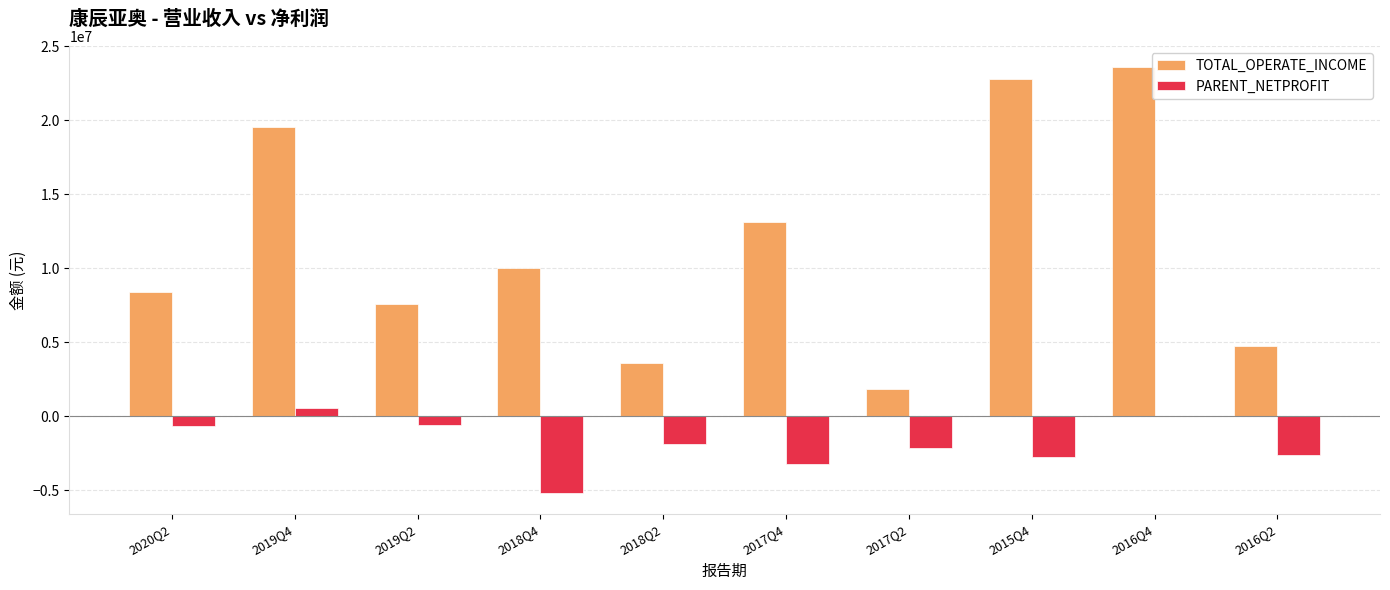

What is the total value across all series at 2017Q2?

-271991.3